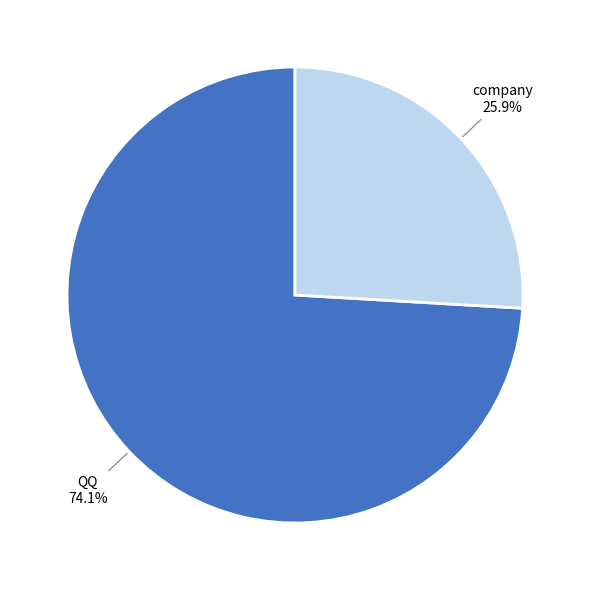

To the nearest percent, what portion does company represent?

26%